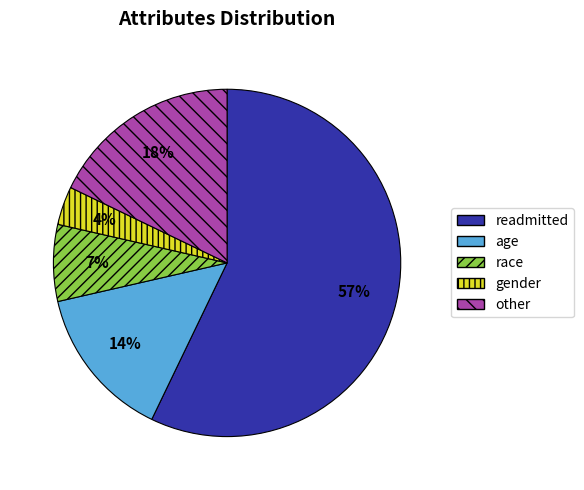

To the nearest percent, what is the difference between the other and readmitted slice percentages?

39%